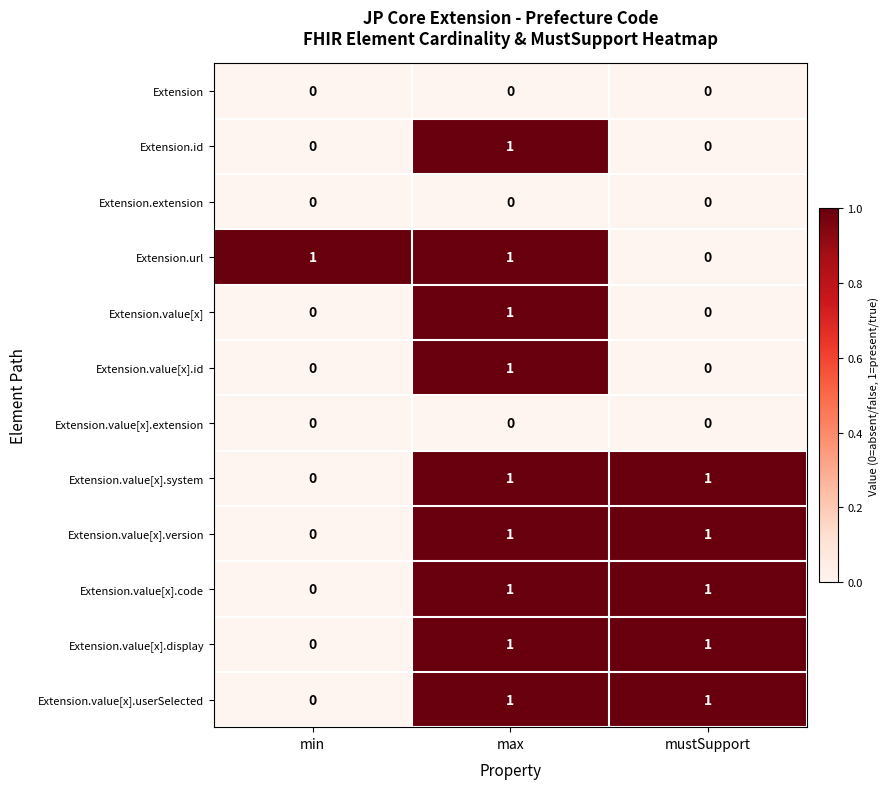

Count the Extension.value[x].version values in the range 0 to 1.

3